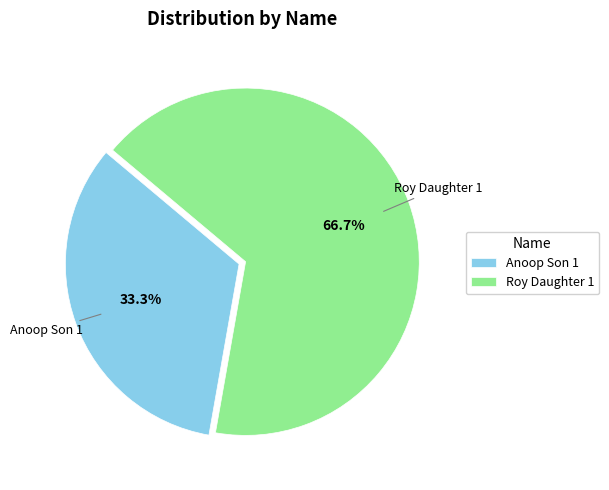

True or false: Anoop Son 1 accounts for 19% of the total.

False